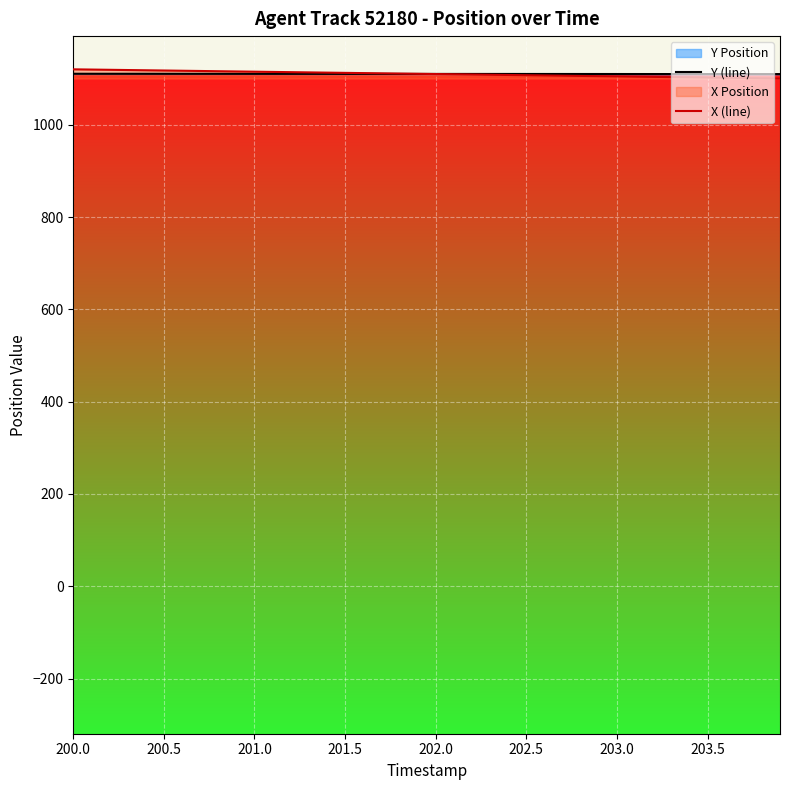

The value of X (line) at 201.0 is 1115.2. True or false?

True